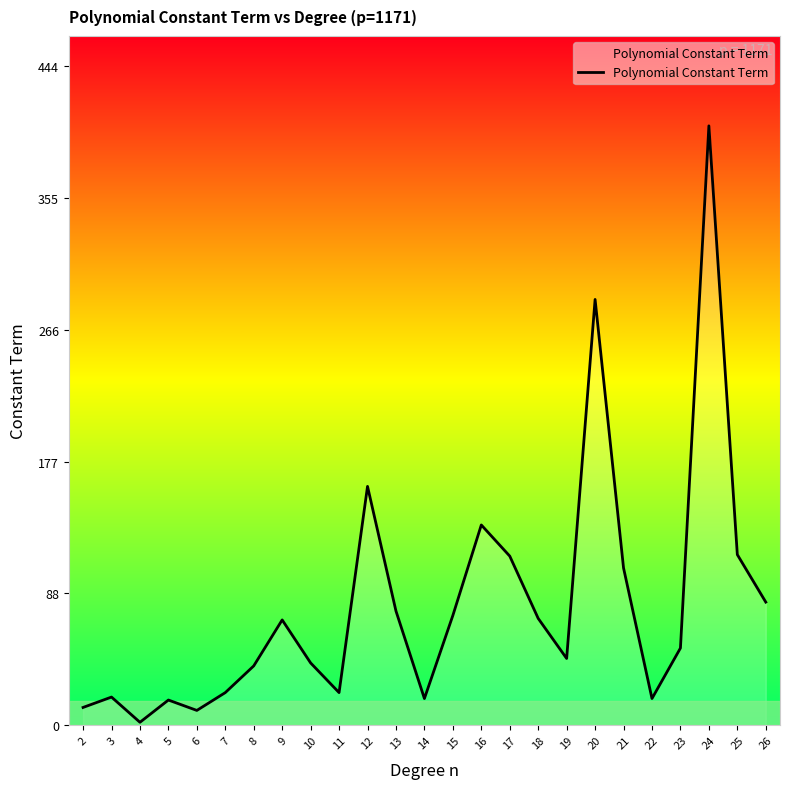

What is the difference between the maximum and minimum values?

402